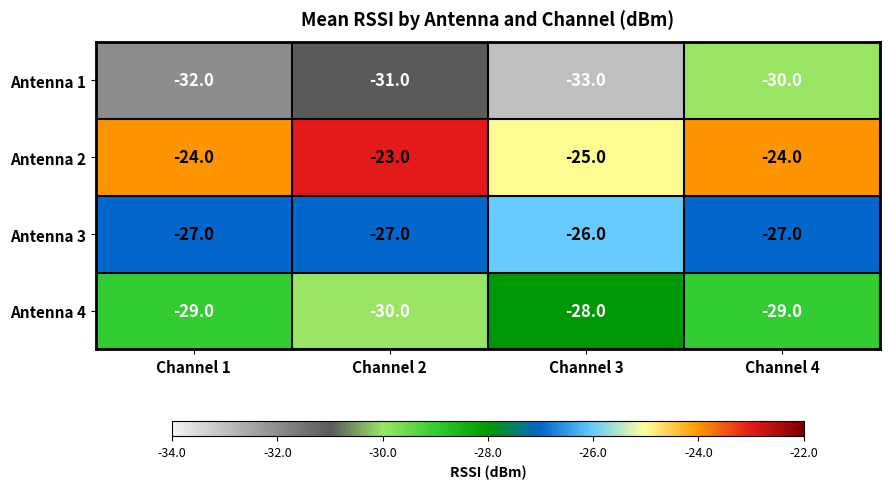

Which series has the largest total across all categories?

Antenna 2